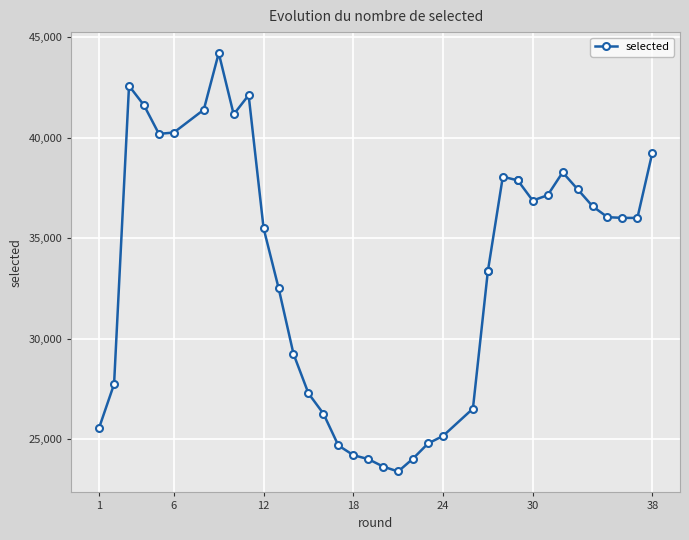

How many data points are less than 36009?

19